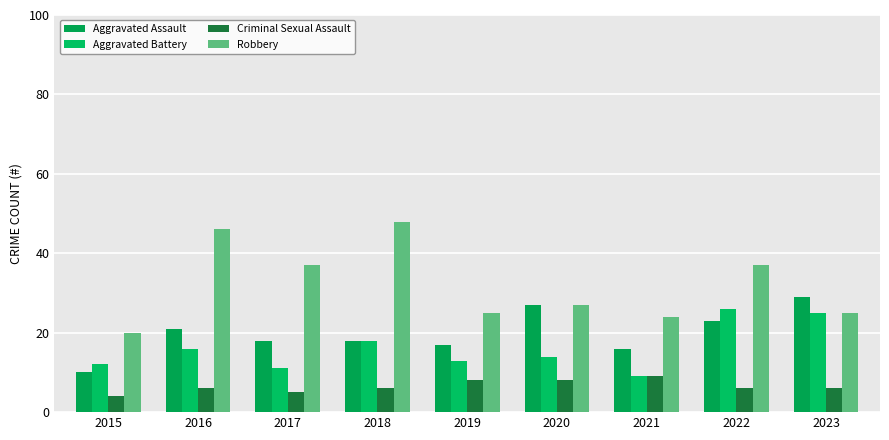

Which series has the widest spread of values?

Robbery